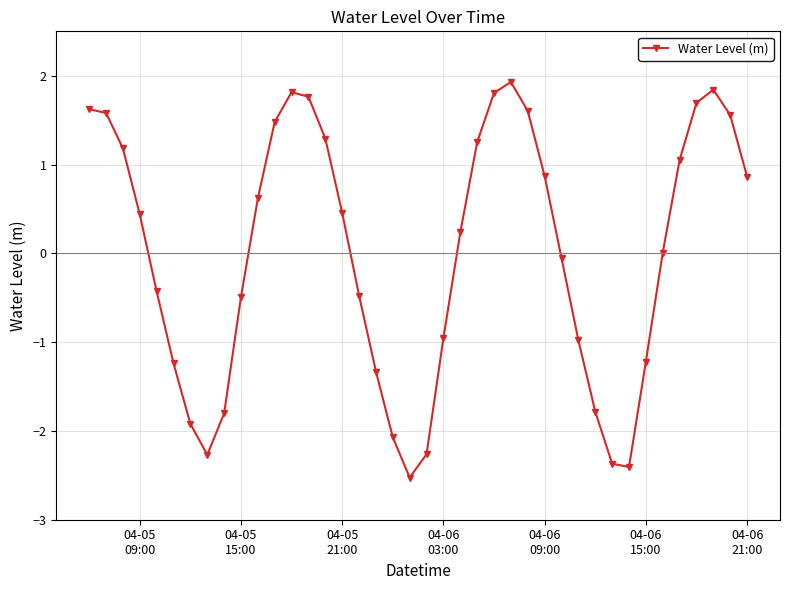

What is the minimum value shown in the chart?

-2.5